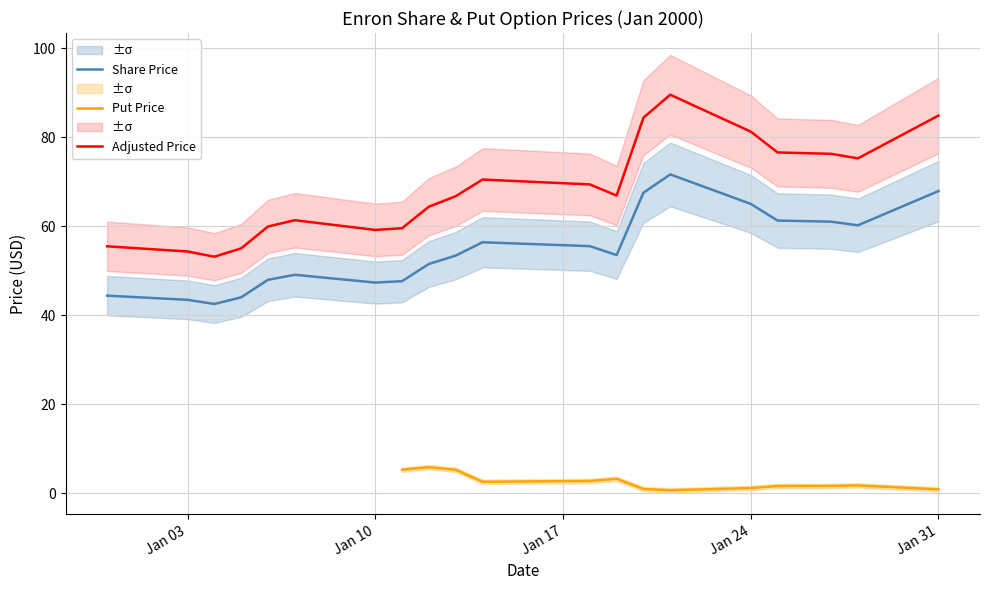

Is it true that Adjusted Price equals 24.0 at Jan 10?

False